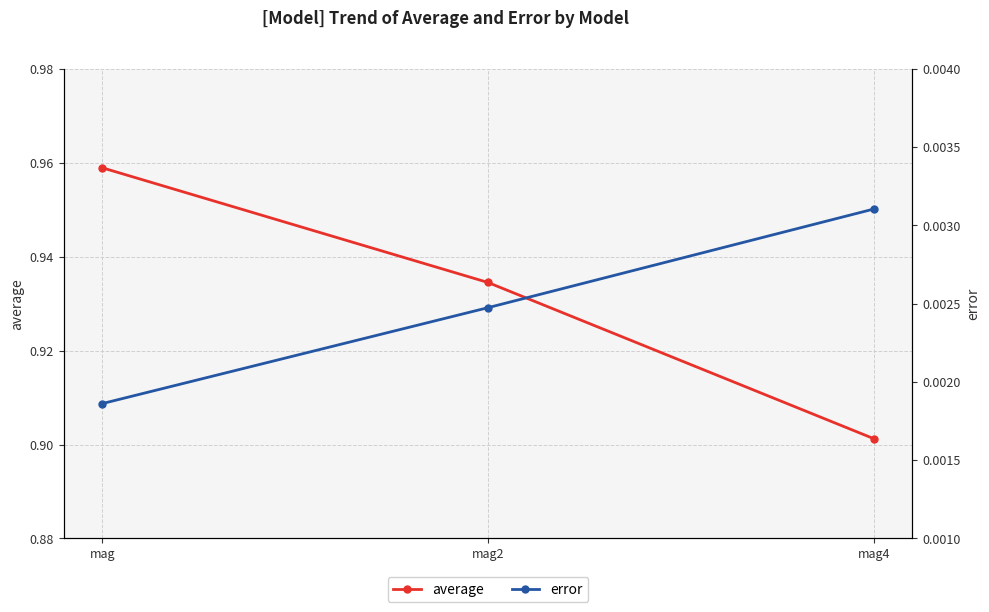

What is the sum of all average values?

2.8